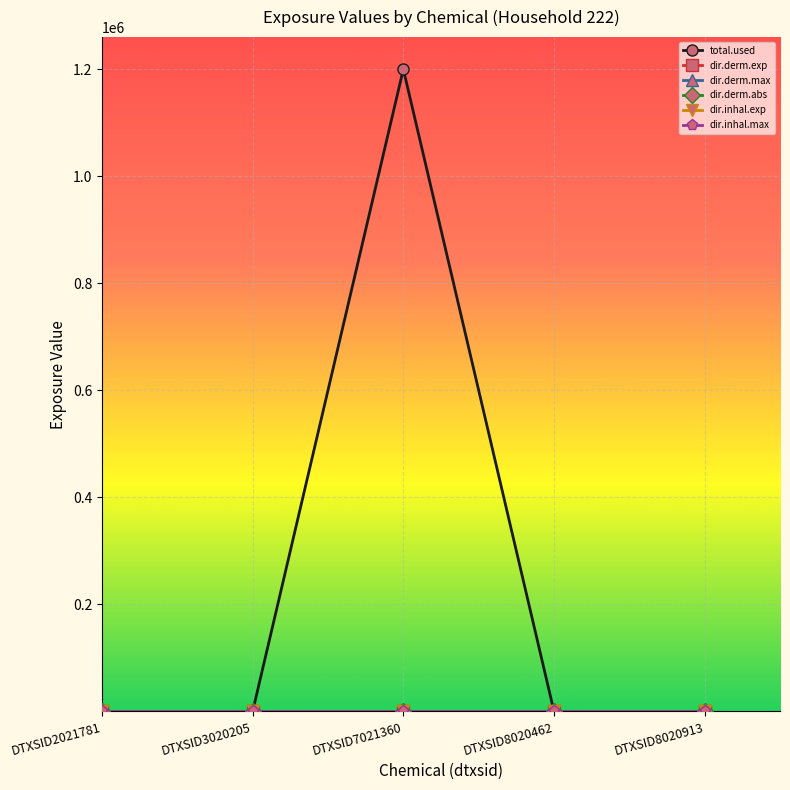

At which category is the sum across all series the highest?

DTXSID7021360